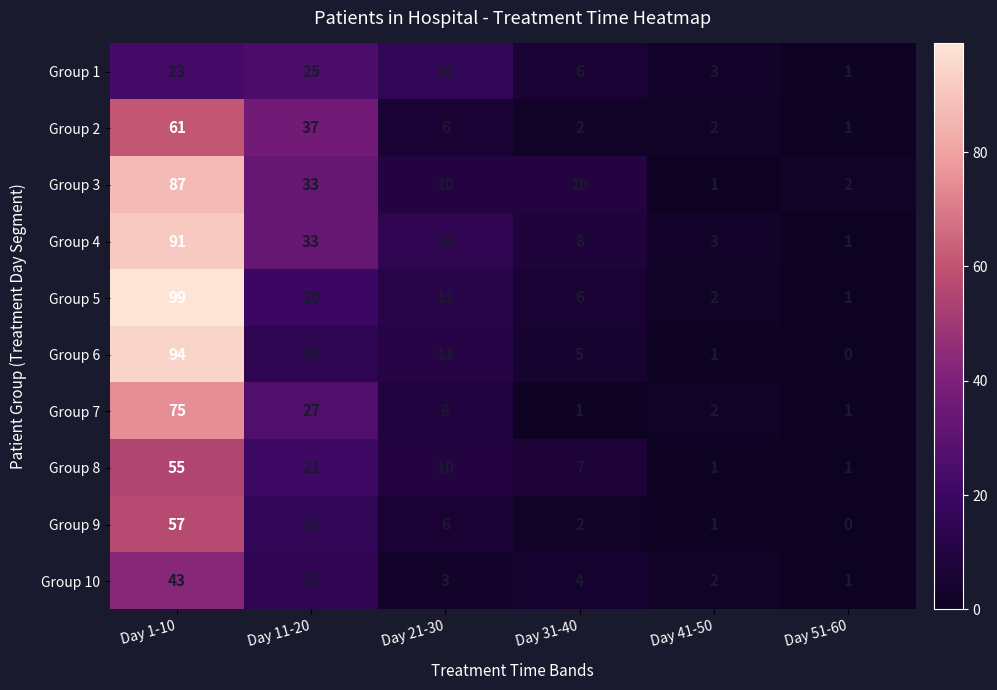

How many series are shown in this chart?

10